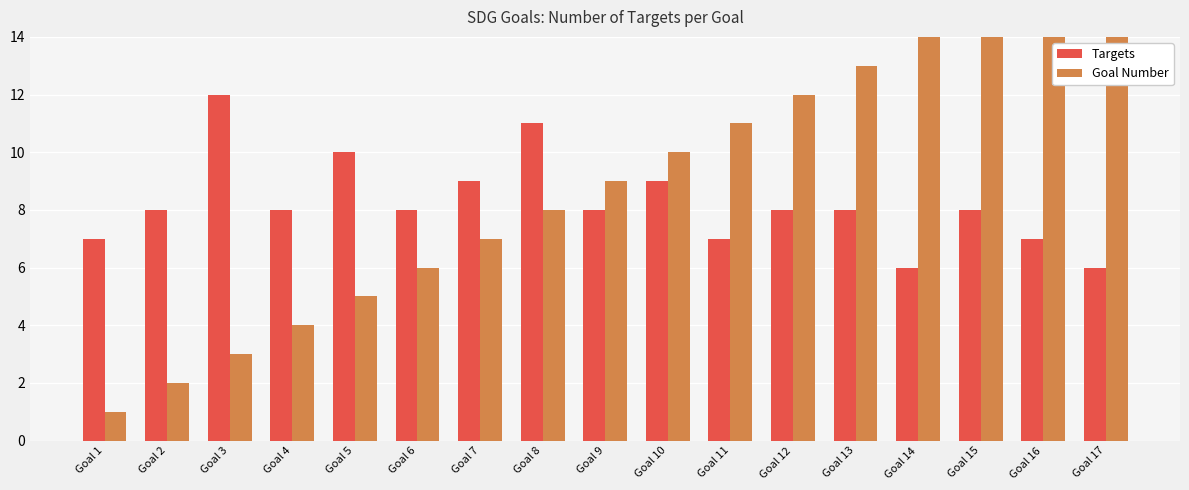

List the series in order of their overall mean, highest first.

Goal Number, Targets